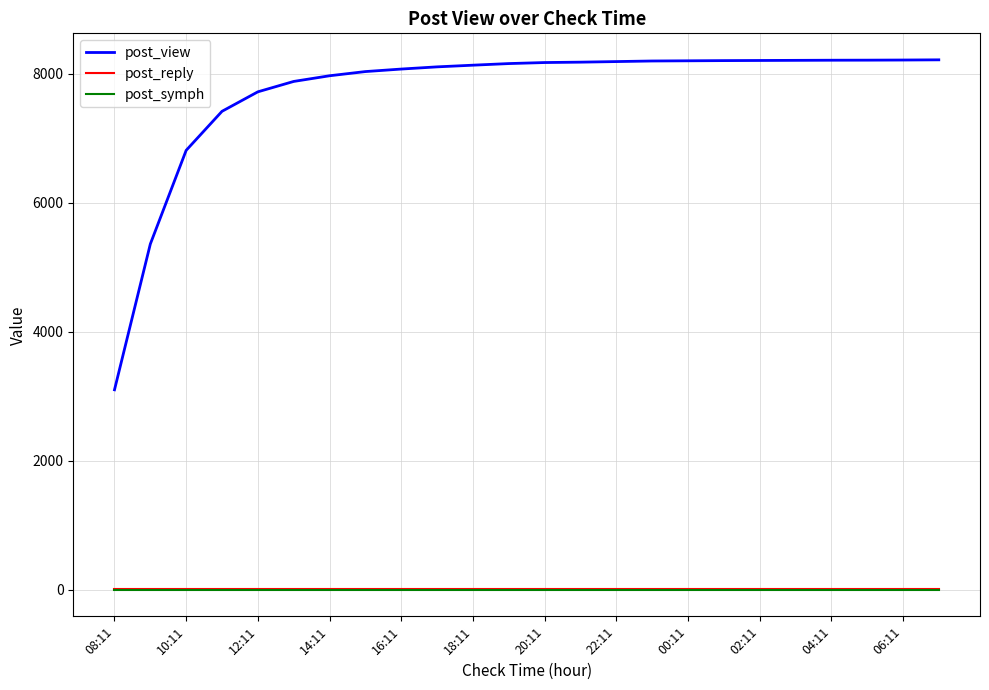

Which series has the largest range (max minus min)?

post_view